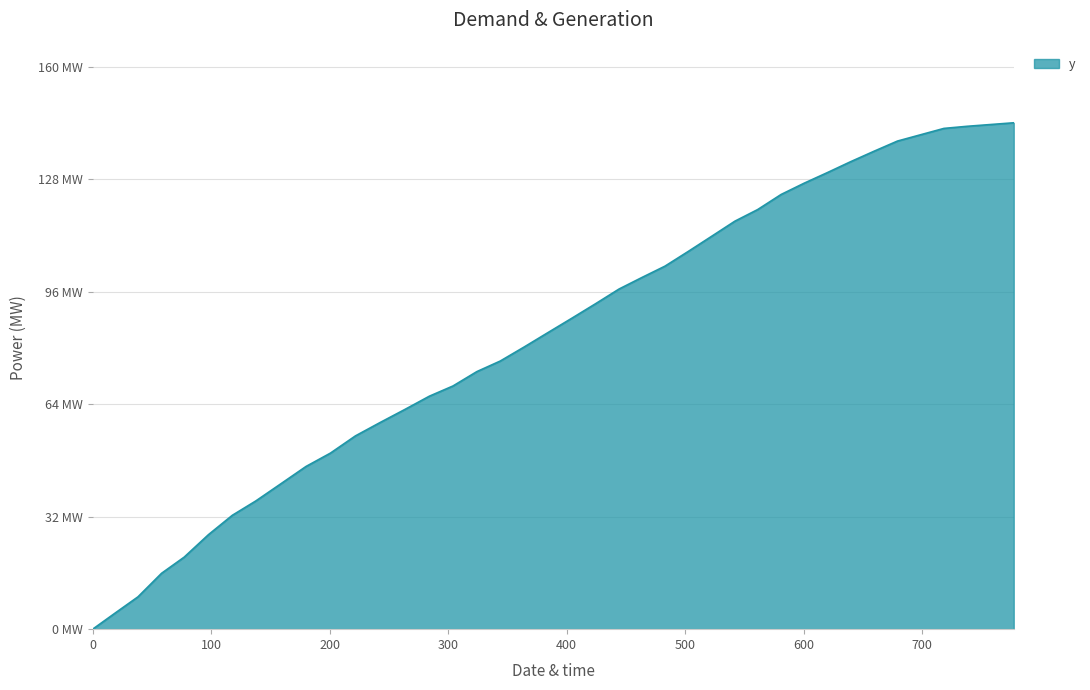

Does the chart display data point markers on the line(s)?

No